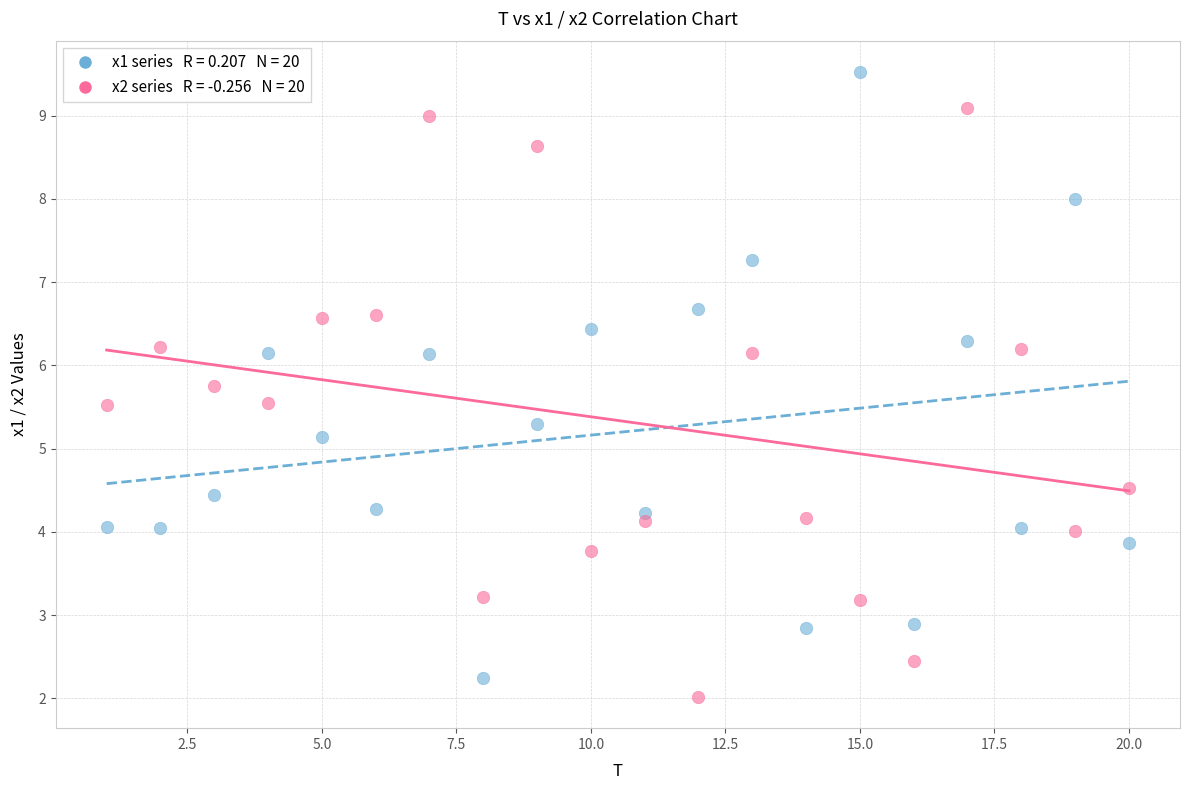

Across all series, what Y value is closest to 5?

5.1